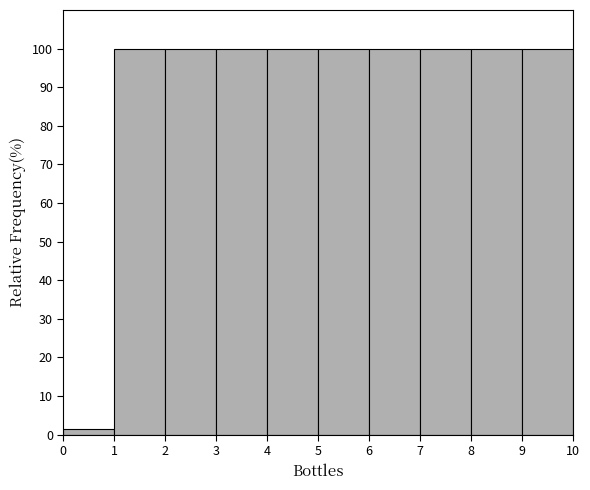

How tall is the bar that spans 5 to 6 on the x-axis? The values are not printed on the chart, so give them approximately, as read against the axis.

100